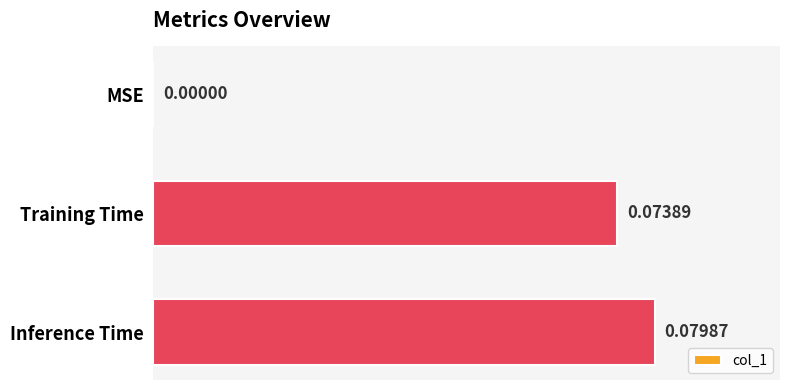

At which category does the chart reach its peak across all series?

Inference Time